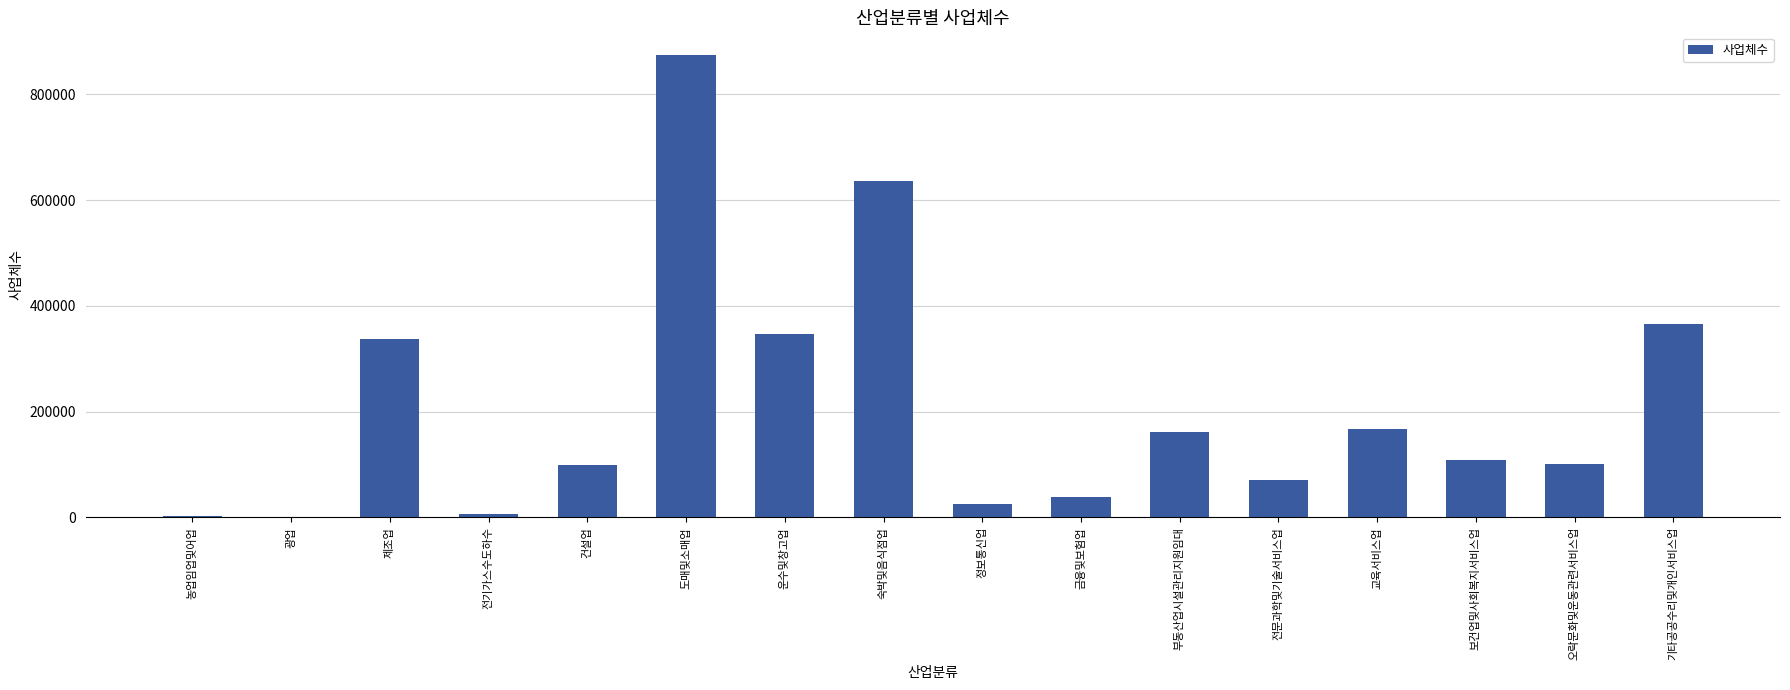

Which label corresponds to the largest value in the chart?

도매및소매업